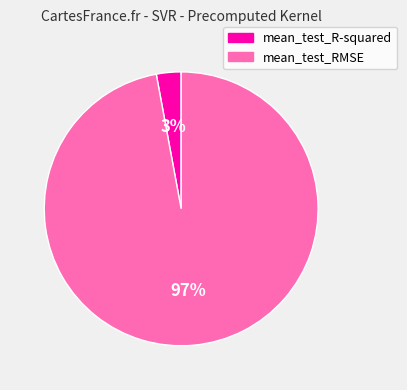

Is the sum of mean_test_R-squared and mean_test_RMSE greater than half?

Yes